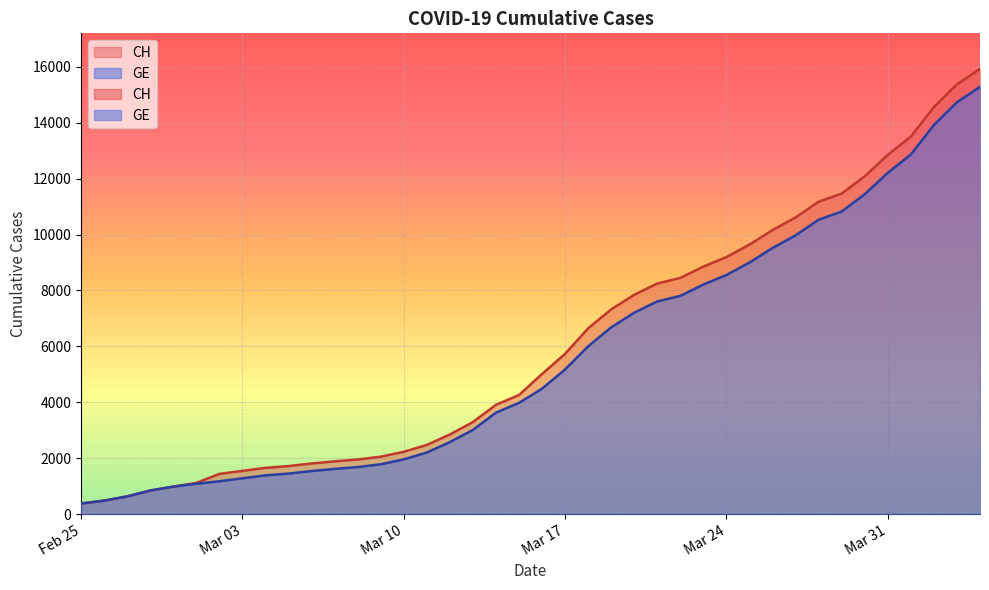

Where does the CH series first go above 5012?

Mar 17